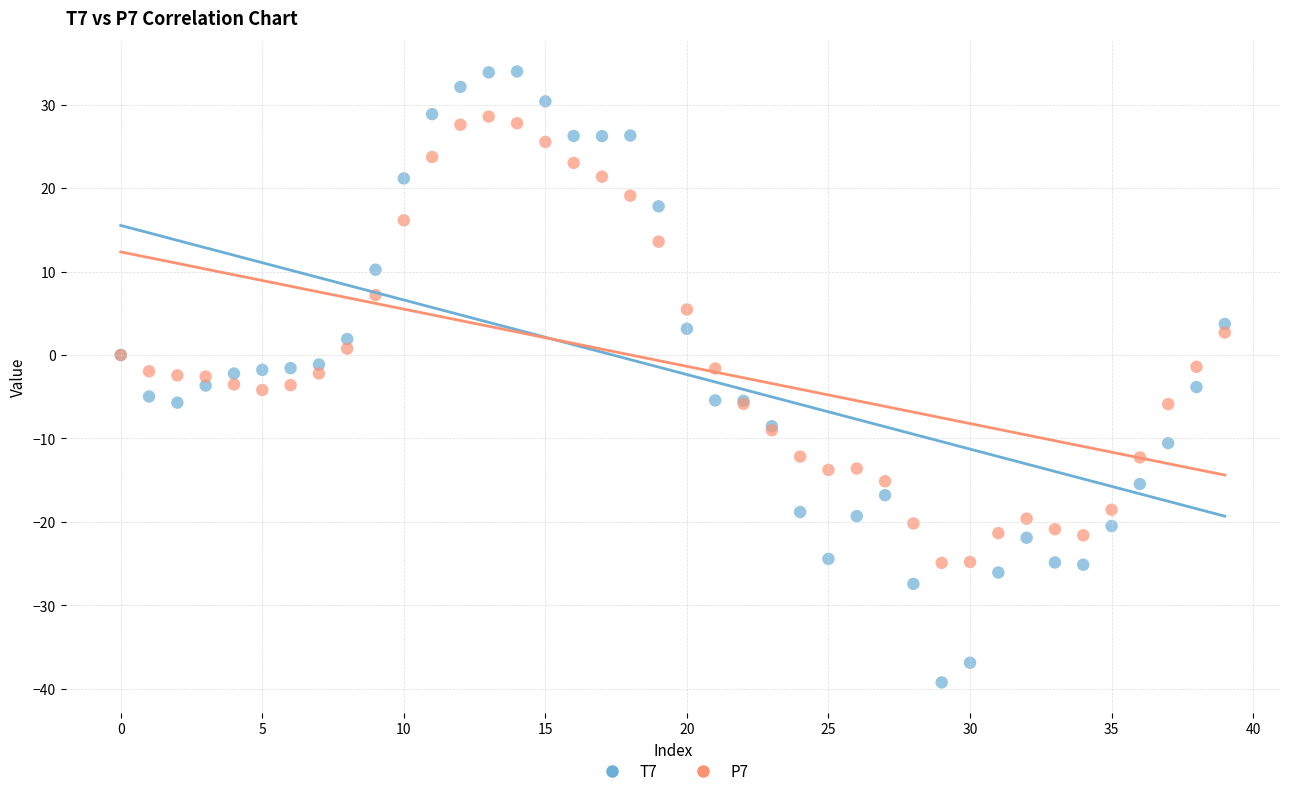

What are all the series names shown in the legend?

T7, P7